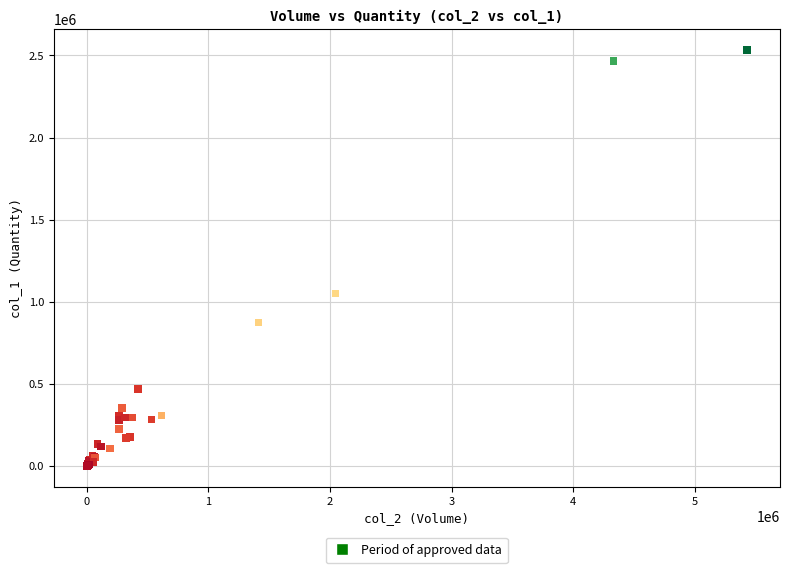

What Y value in the scatter plot is closest to 1266000?

1050000